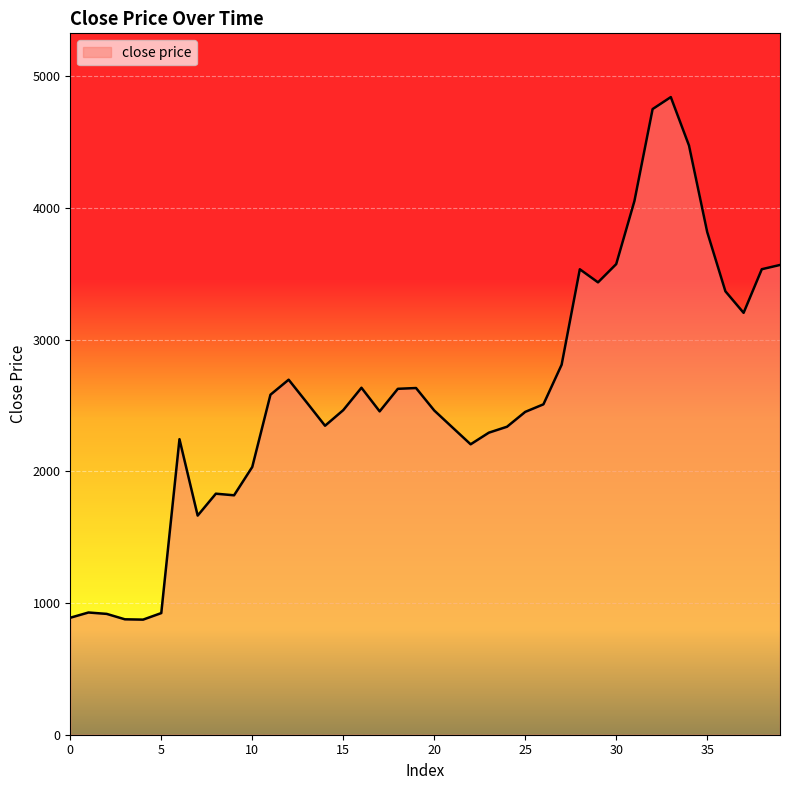

What is the minimum value shown in the chart?

873.8